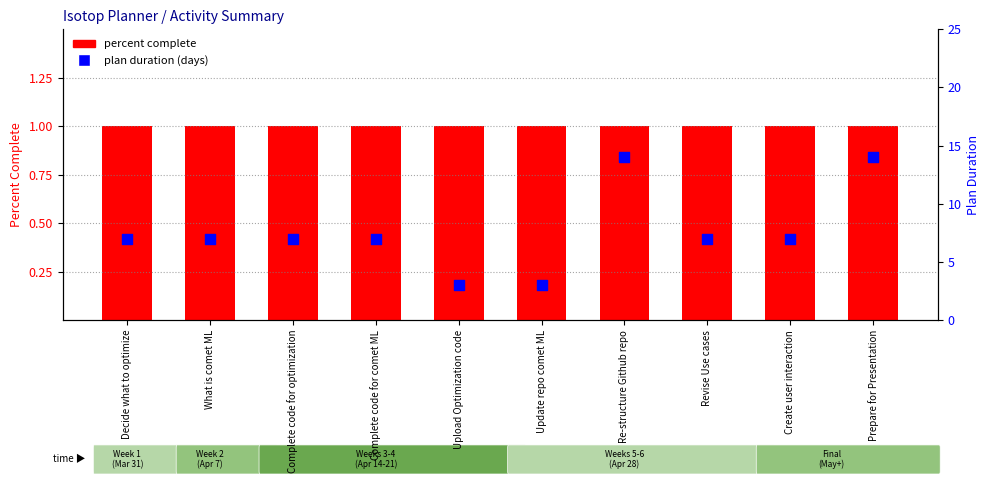

What is the total value across all series at Update repo comet ML?

4